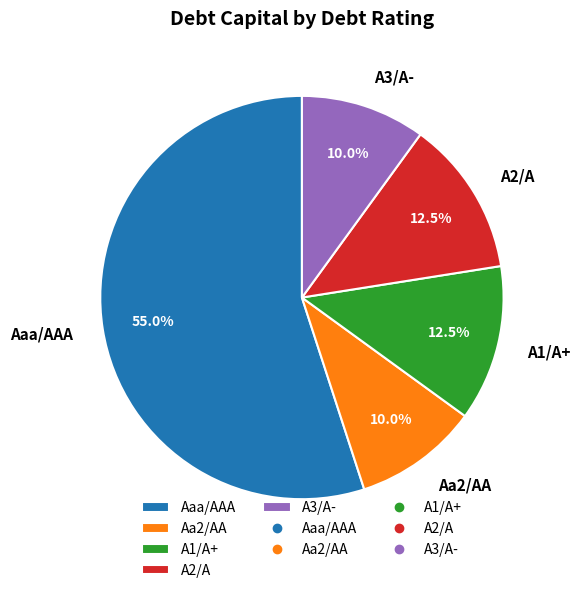

What portion of the pie excludes A2/A?

87.5%